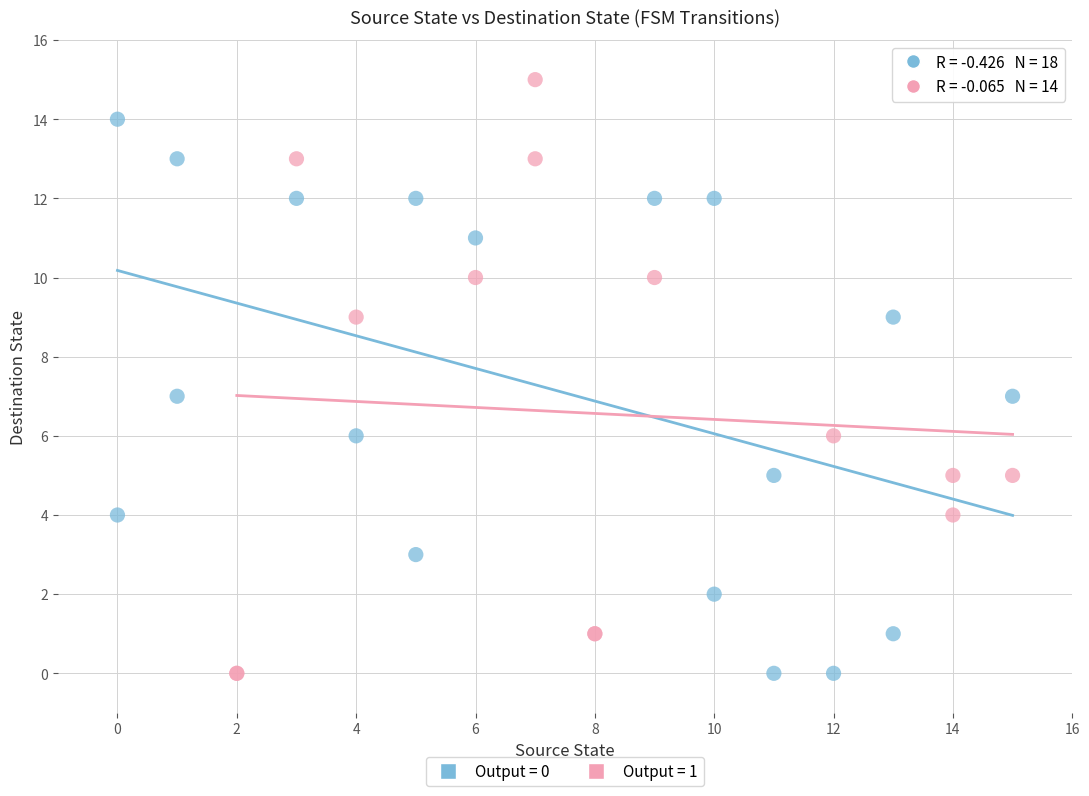

Which series reaches the maximum Y coordinate?

Output = 1